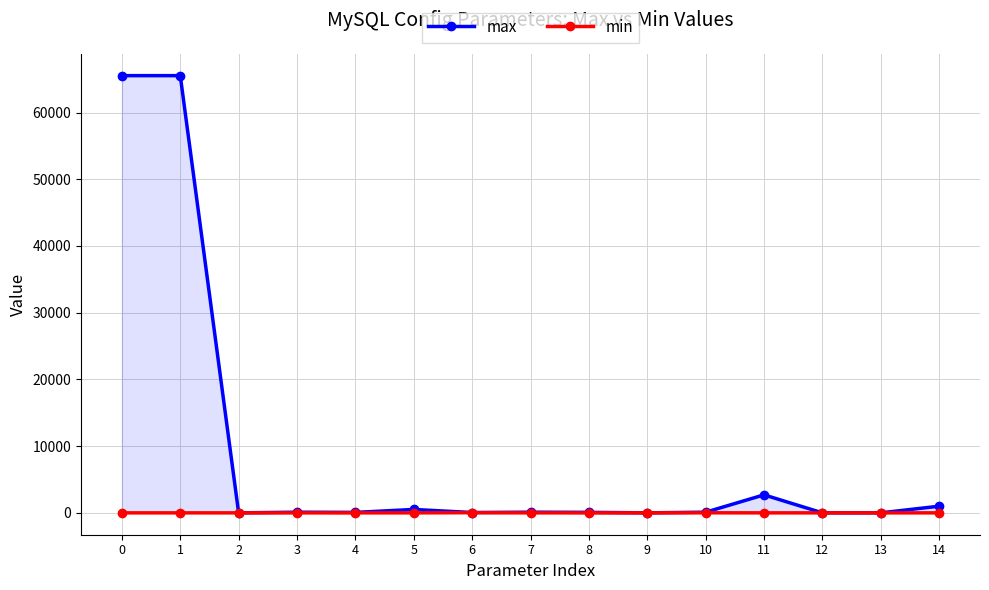

What is the difference between the second highest and second lowest values in the max series?

65534